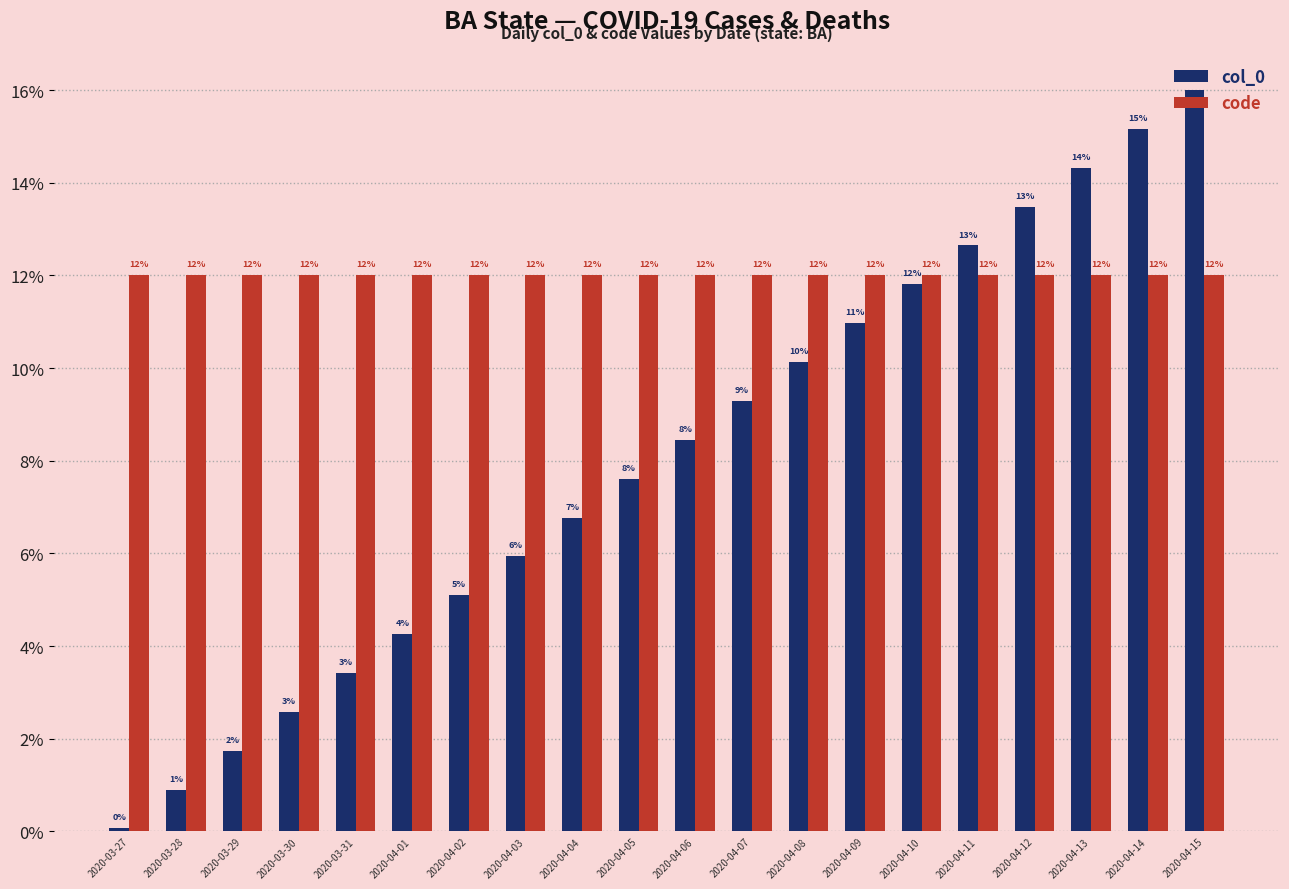

Which series has the widest spread of values?

col_0